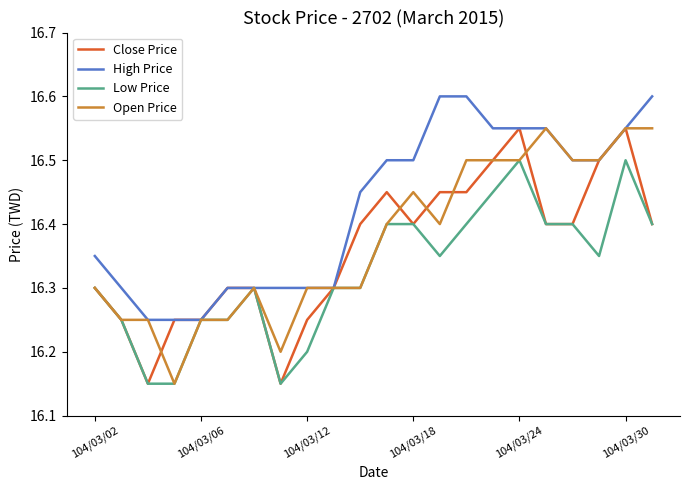

Which series has the largest total across all categories?

High Price